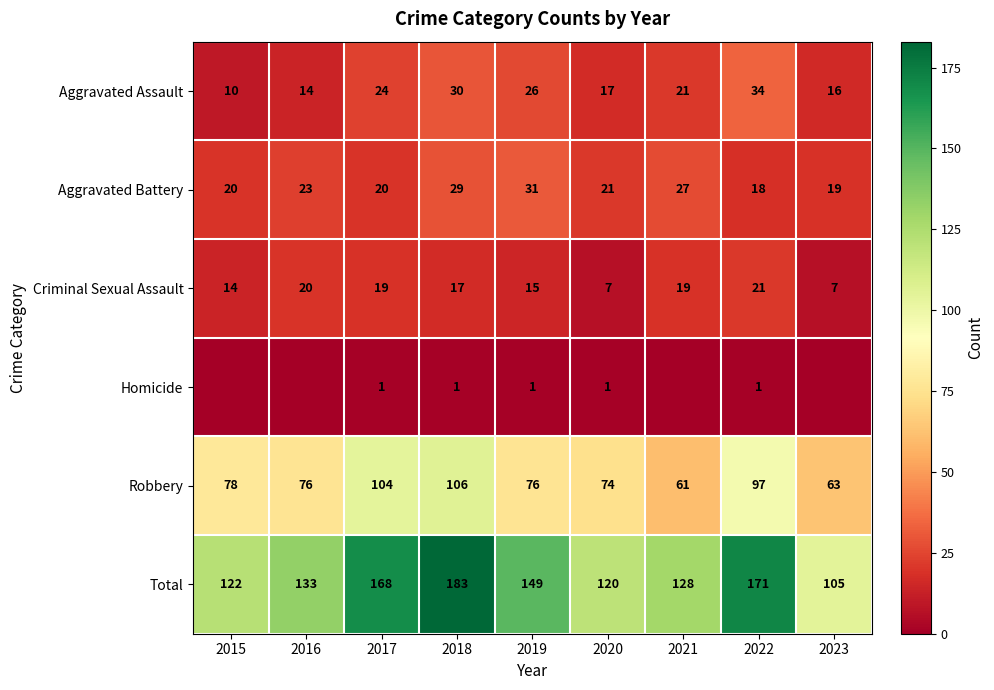

Which series changed the most between 2017 and 2022?

Aggravated Assault